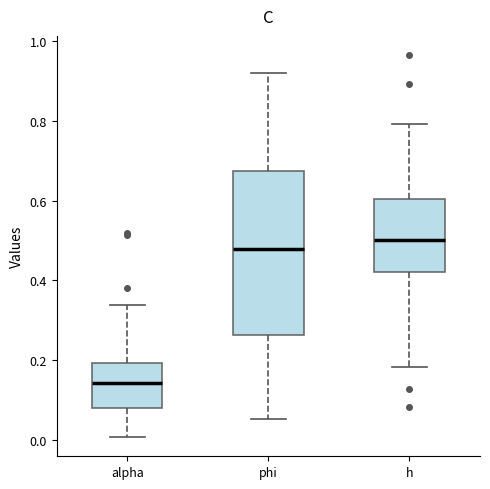

Which box has the lowest median line?

alpha